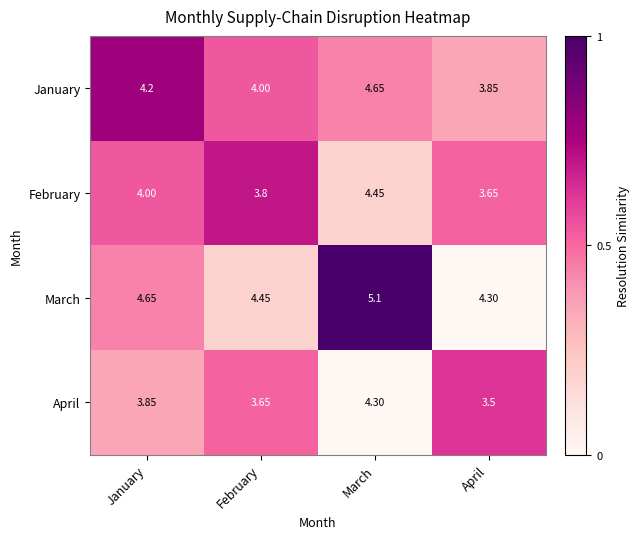

Where is February nearest to the value 4?

January